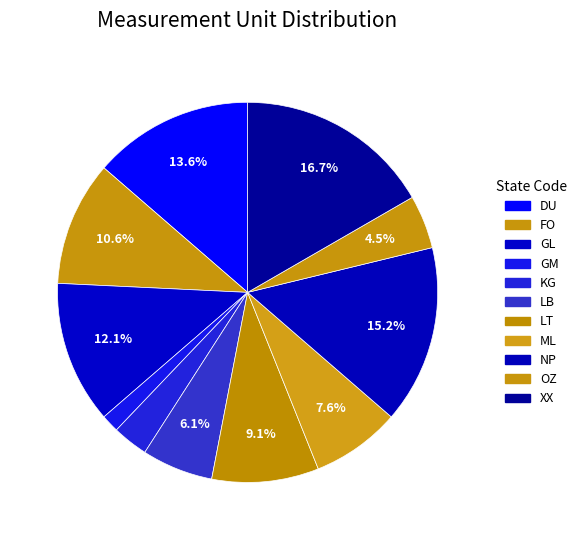

How many slices are in this pie chart?

11